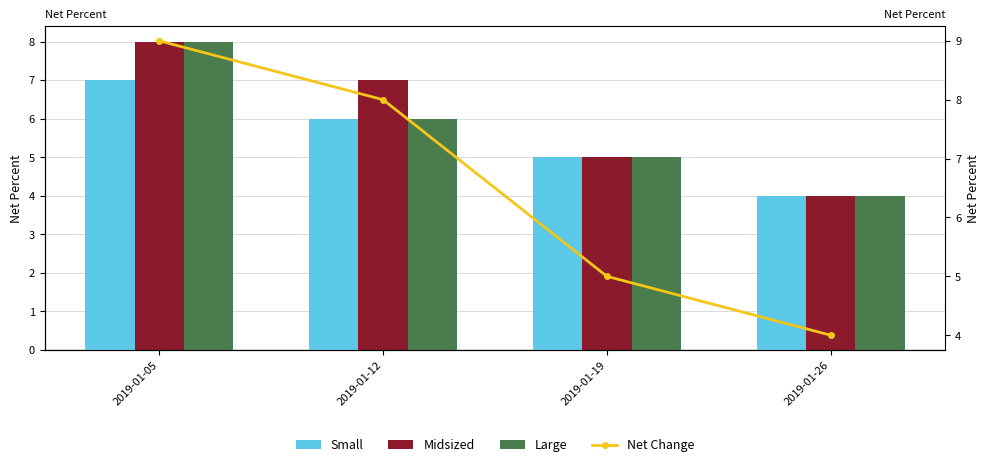

How many categories are shown in the chart?

4